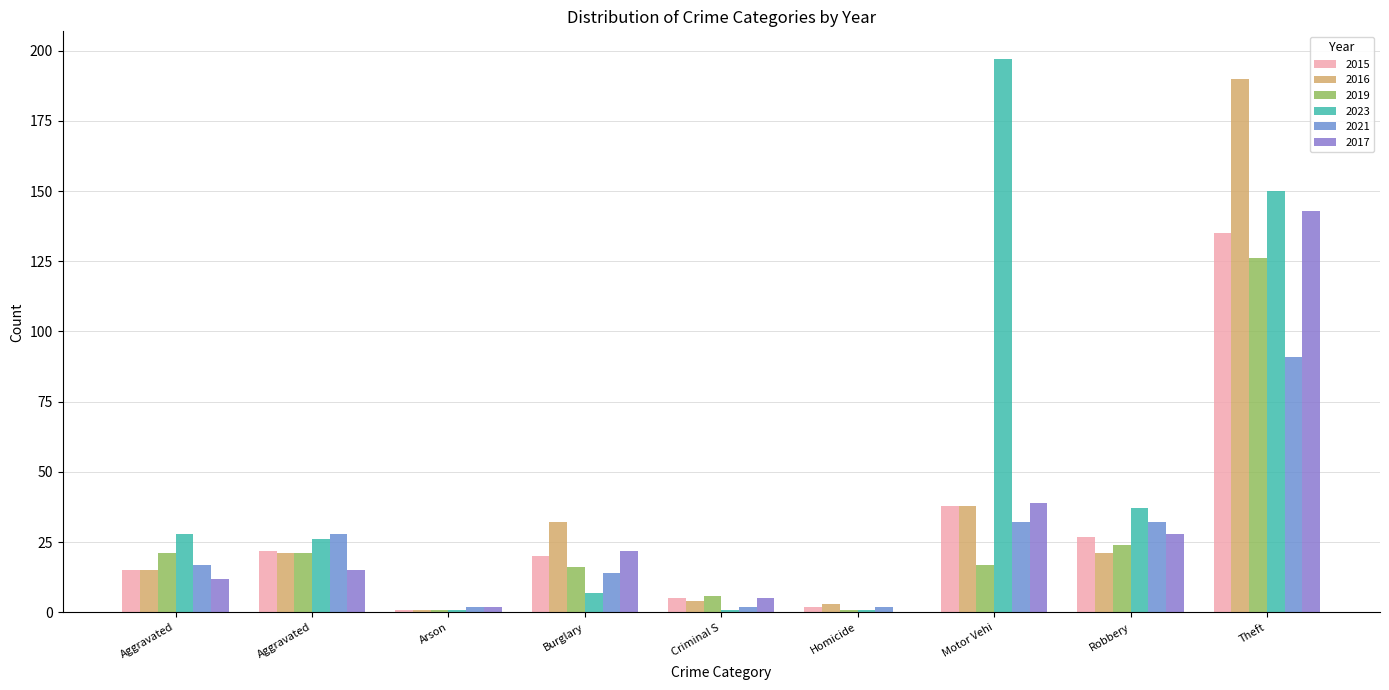

Reading left to right, what are all the values shown in this chart?

2015: 15	22	1	20	5	2	38	27	135
2016: 15	21	1	32	4	3	38	21	190
2019: 21	21	1	16	6	1	17	24	126
2023: 28	26	1	7	1	1	197	37	150
2021: 17	28	2	14	2	2	32	32	91
2017: 12	15	2	22	5	0	39	28	143